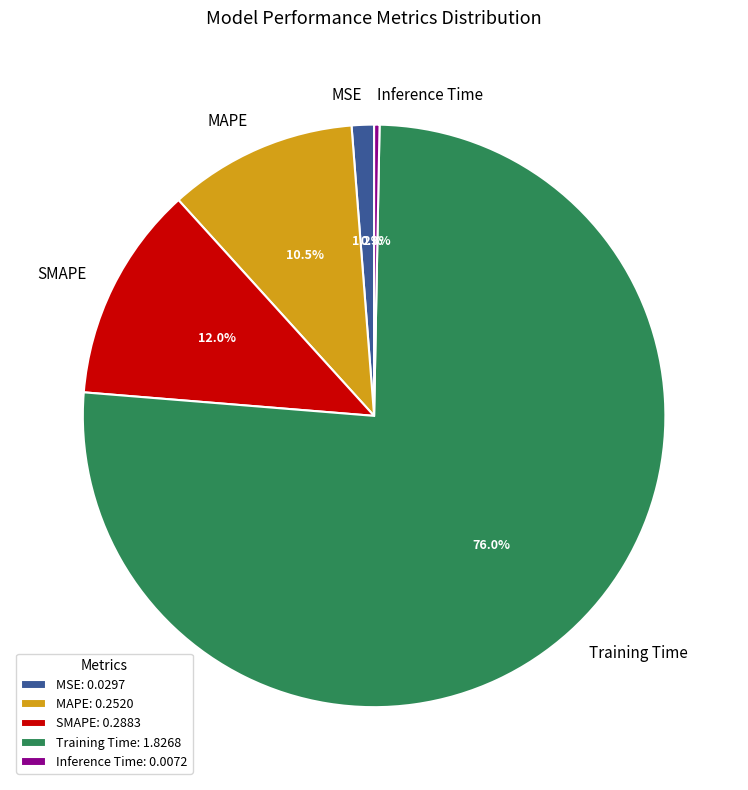

Count the number of slices in the pie.

5